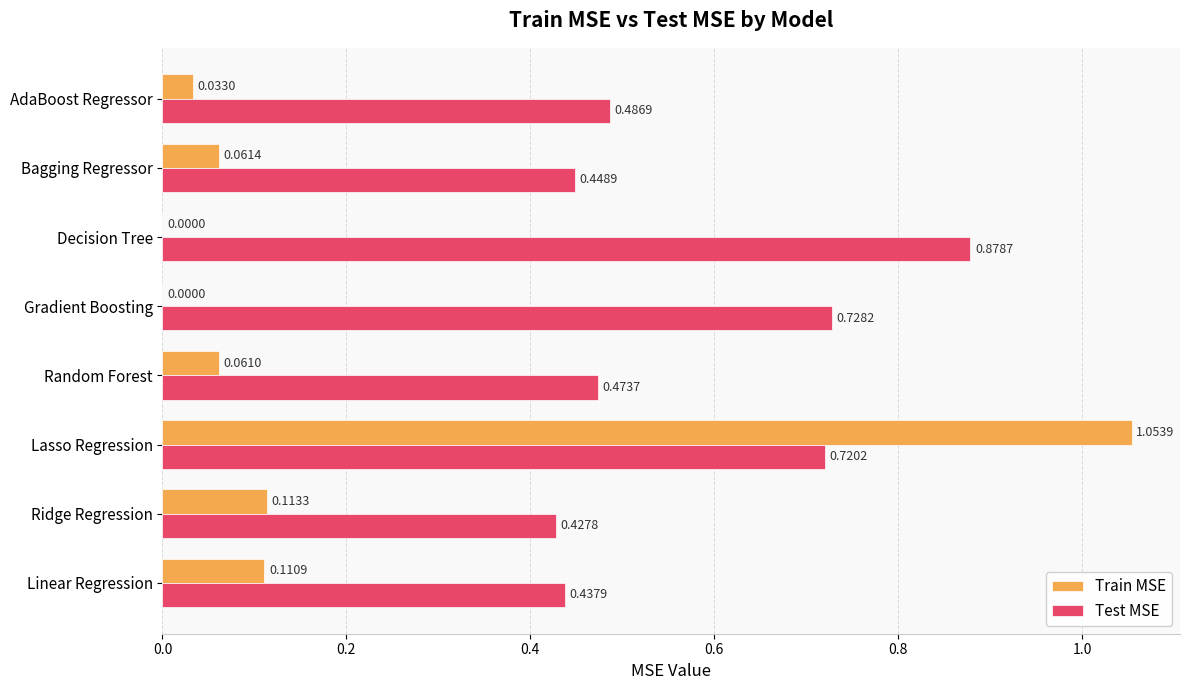

Between Ridge Regression and Gradient Boosting, which series saw the biggest shift?

Test MSE